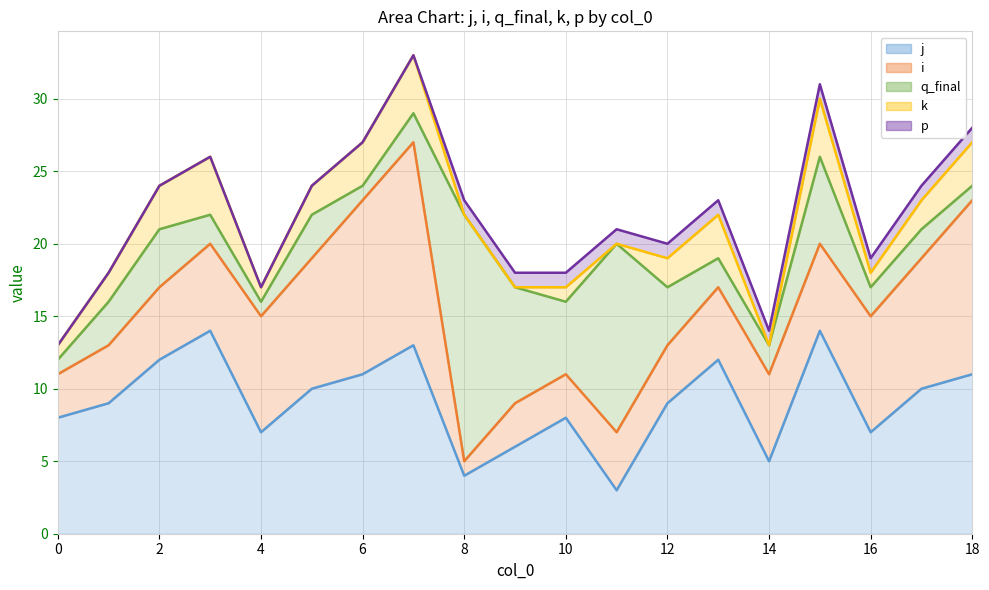

Where does the j series first go above 9?

2